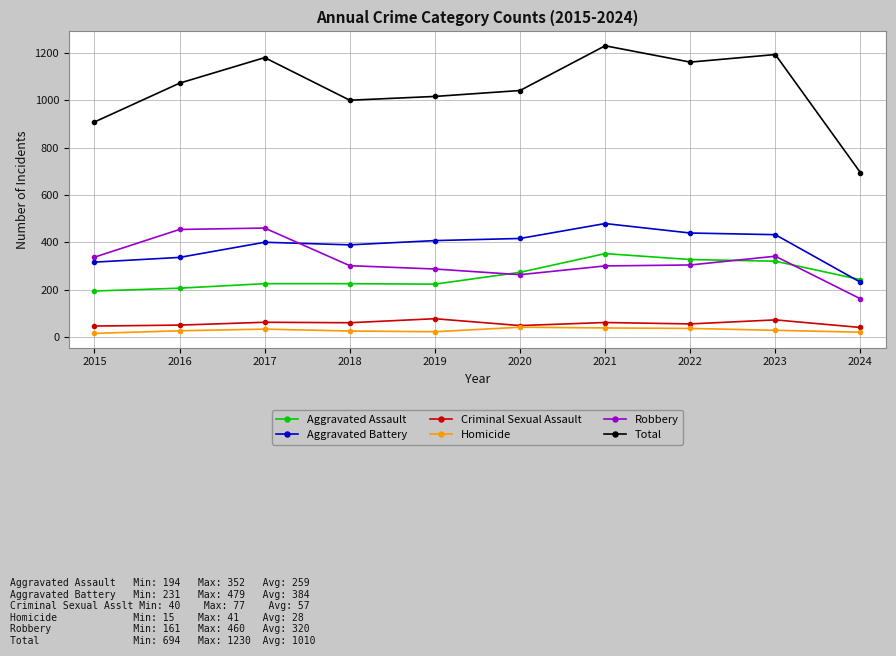

Which series changed the most between 2023 and 2024?

Total